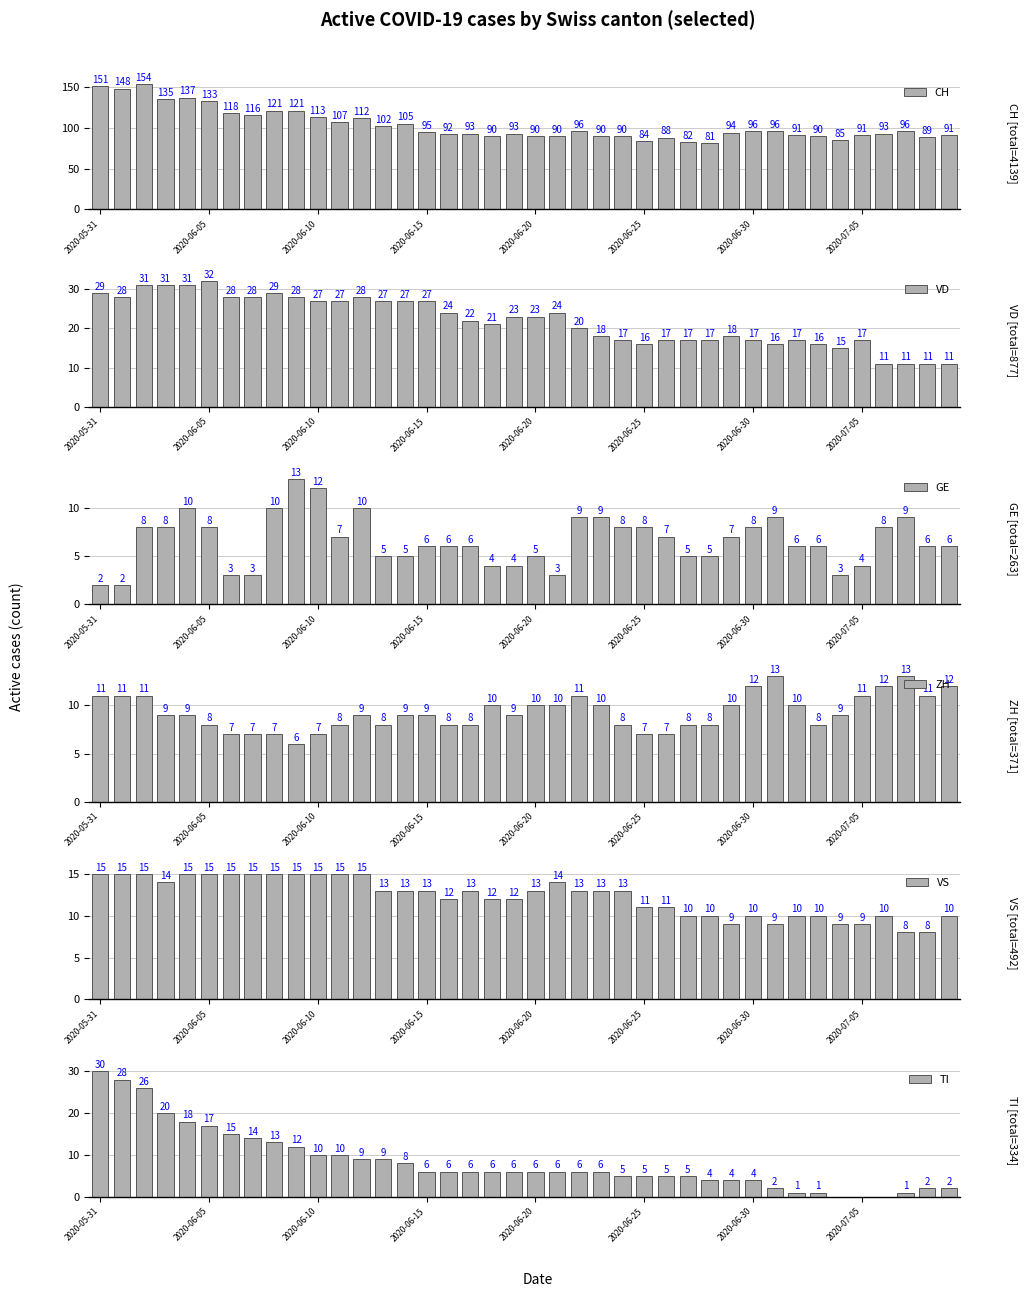

What is the highest value of the CH series?

154